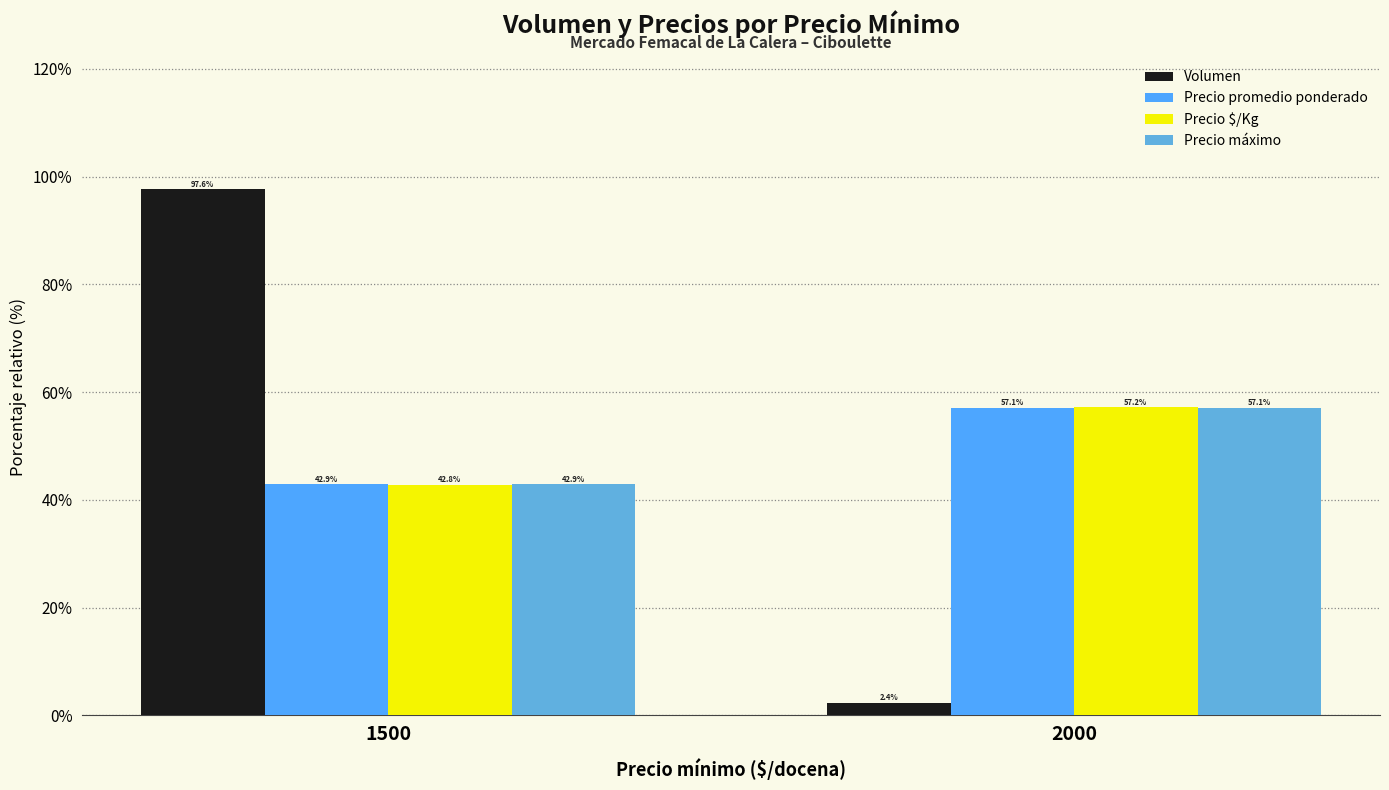

Between 1500 and 2000, which series saw the biggest shift?

Volumen